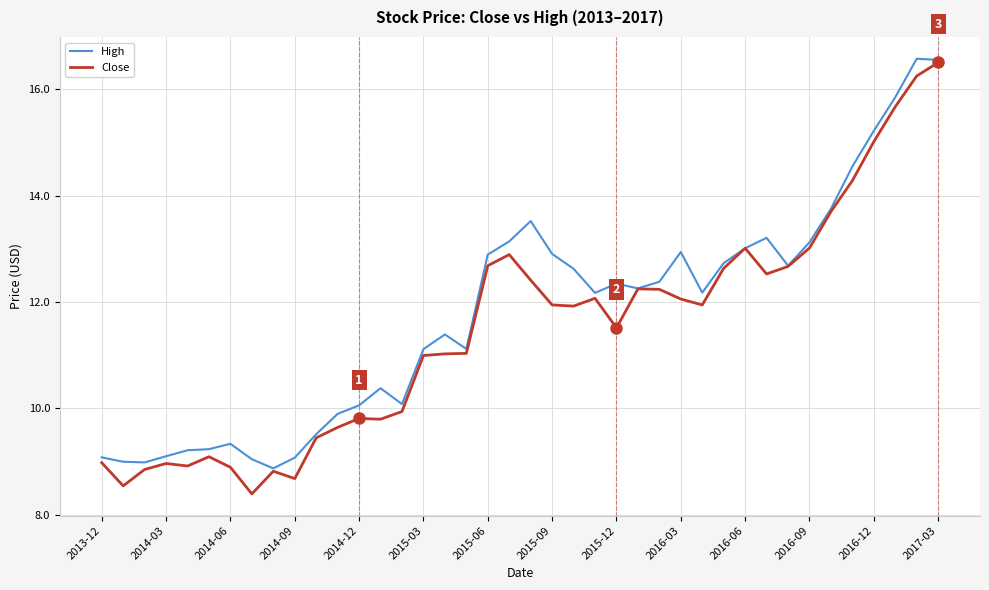

How many lines are shown in the chart?

2